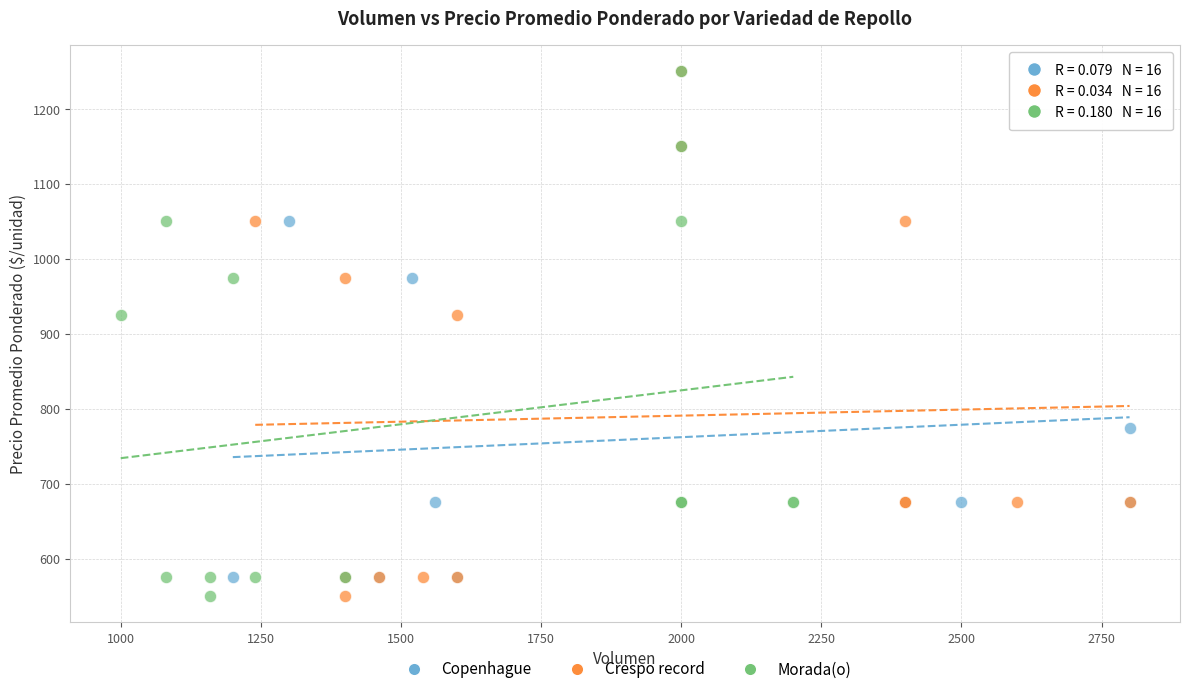

What are all the series names shown in the legend?

Copenhague, Crespo record, Morada(o)